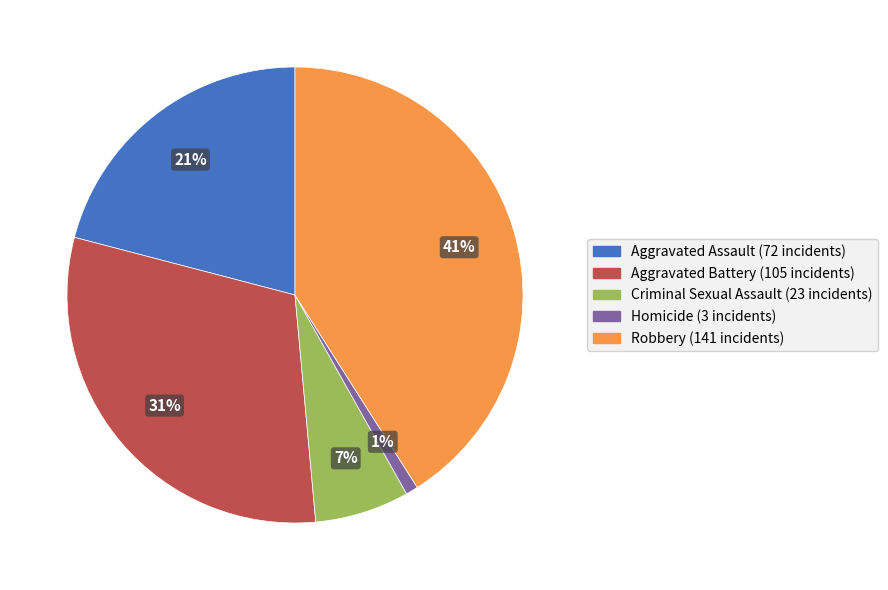

The Criminal Sexual Assault slice represents 7% of the pie. True or false?

True